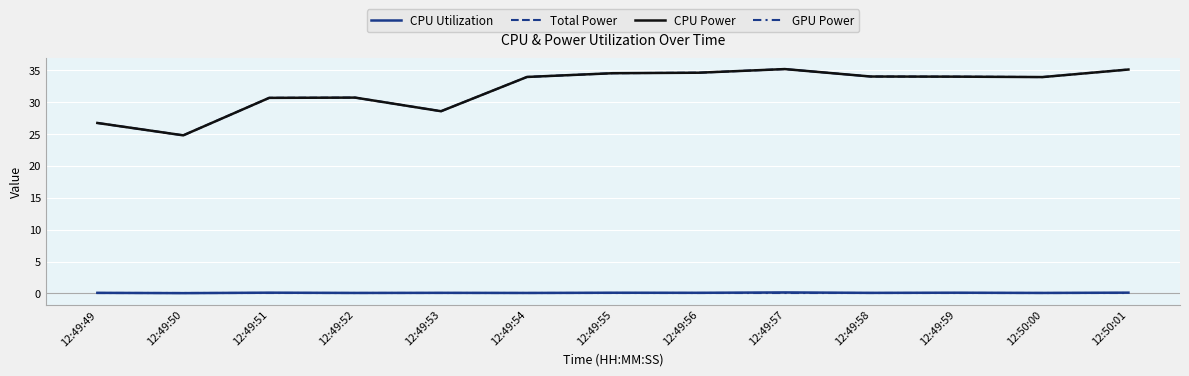

At how many categories does at least one series exceed 26?

12